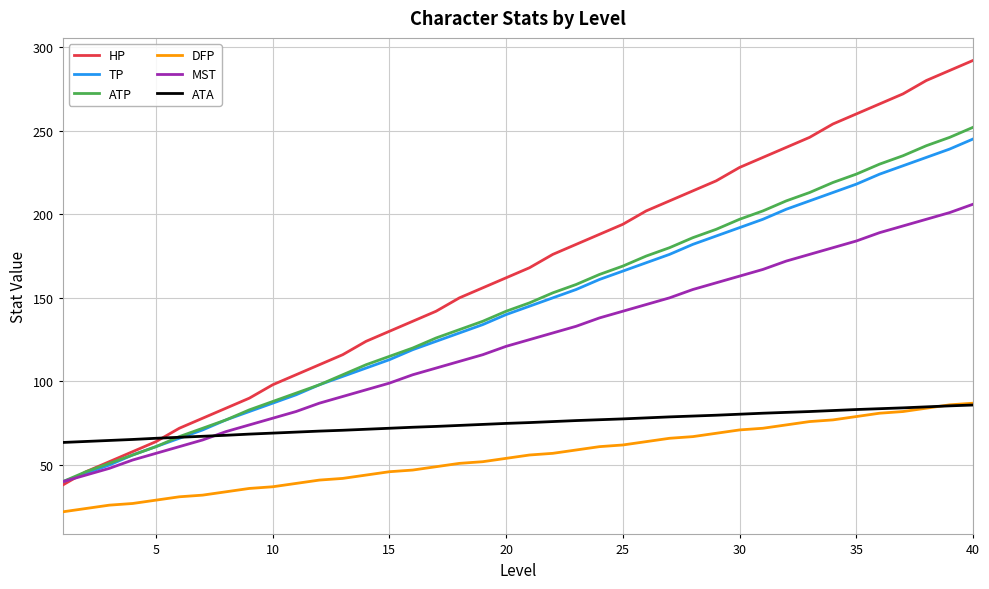

Which series has the widest spread of values?

HP